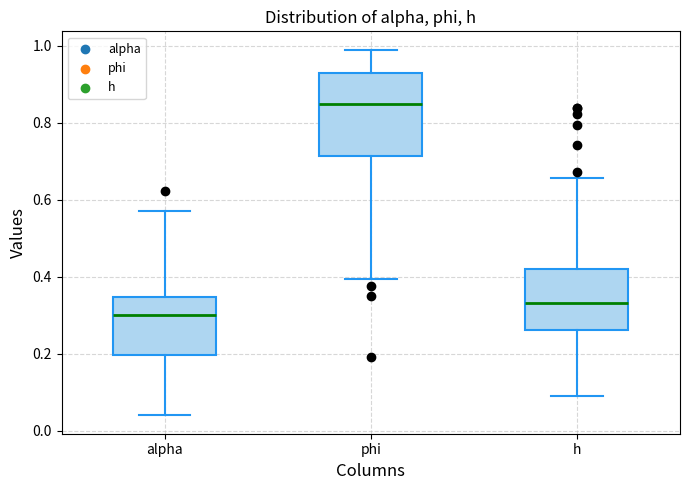

Reading left to right, transcribe this box plot: for each box, give where its median line is, the range the box spans, and where its two whiskers end, as read against the y-axis. The values are not printed on the chart, so give them approximately, as read against the axis.

alpha: median 0.30, box 0.20 to 0.34, whiskers 0.04 to 0.58
phi: median 0.84, box 0.72 to 0.92, whiskers 0.40 to 1.00
h: median 0.34, box 0.26 to 0.42, whiskers 0.08 to 0.66